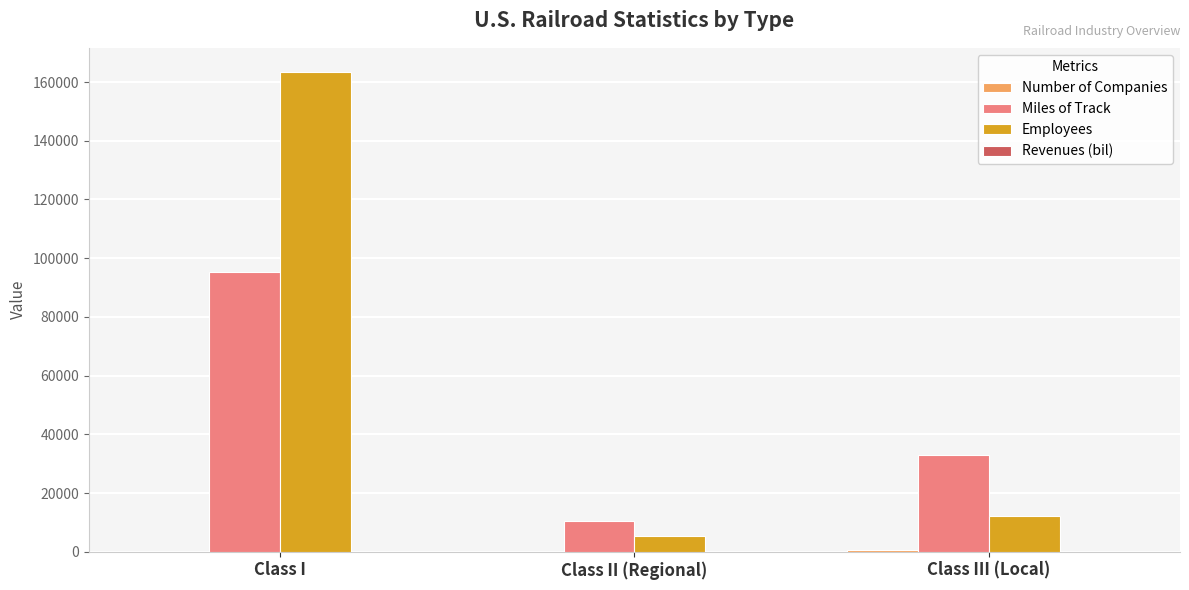

The Miles of Track series shows 10355.0 at Class II (Regional). True or false?

True